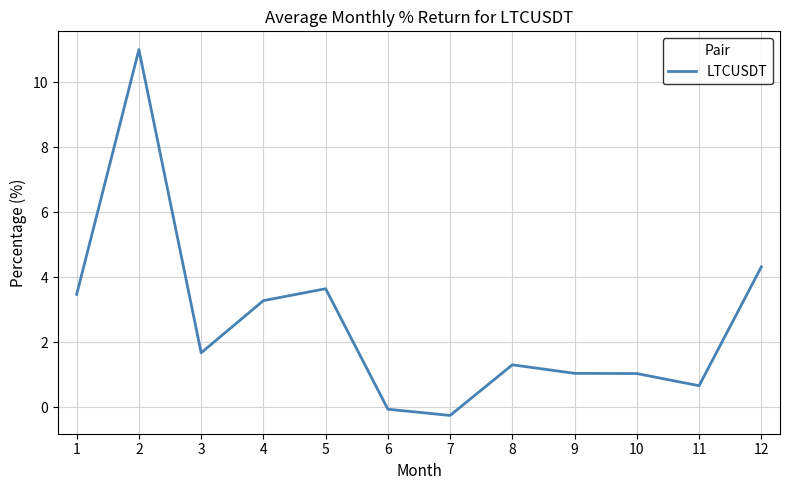

Approximately how many times larger is the value at 4 compared to 3?

2.0